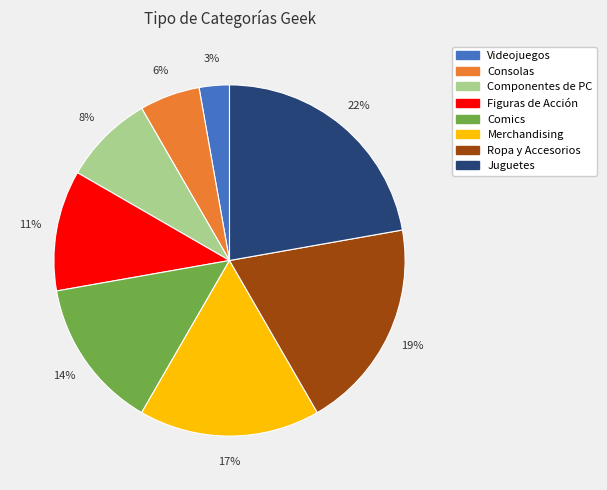

How many slices are in this pie chart?

8